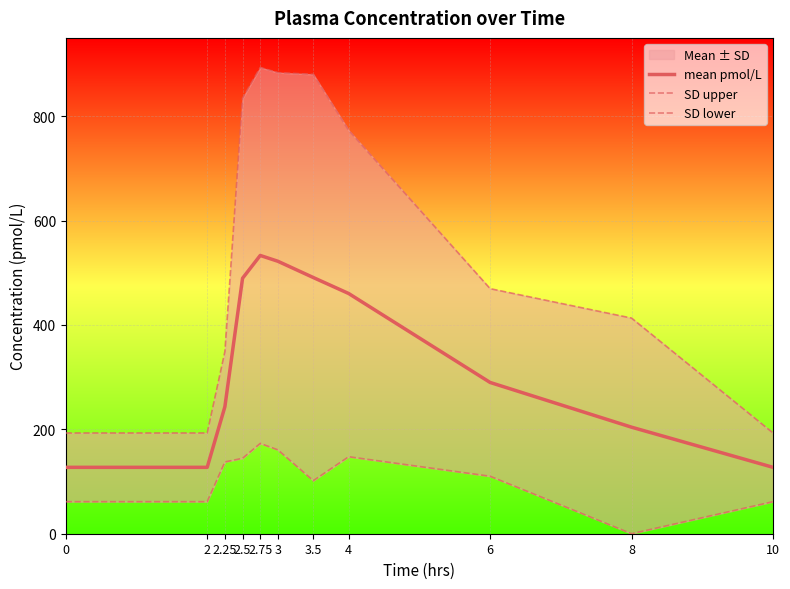

Where is mean pmol/L nearest to the value 330?

6